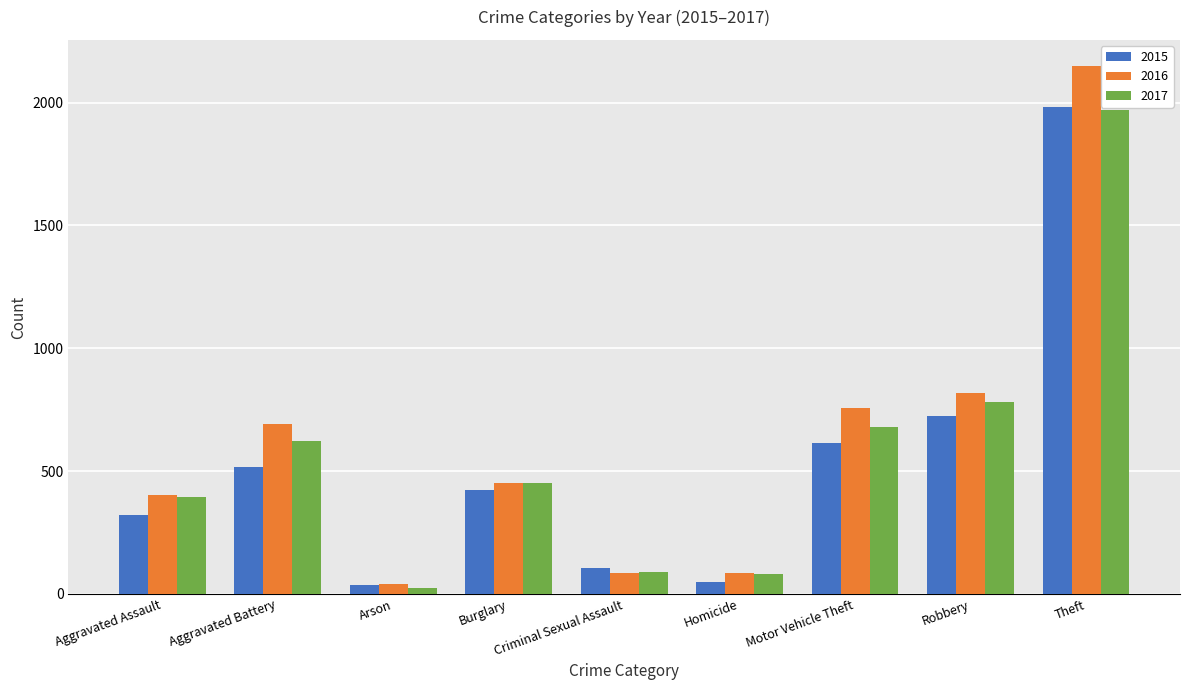

What is the total value across all series at Criminal Sexual Assault?

282